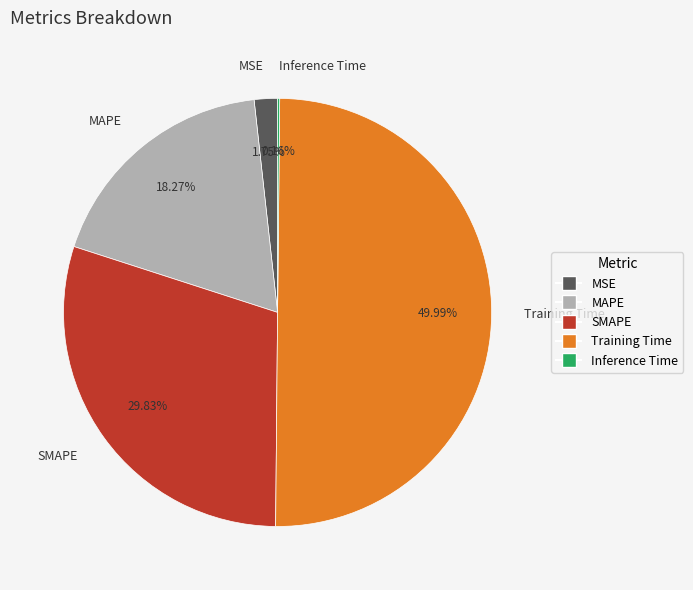

Is it true that Training Time is 38% of the pie?

False